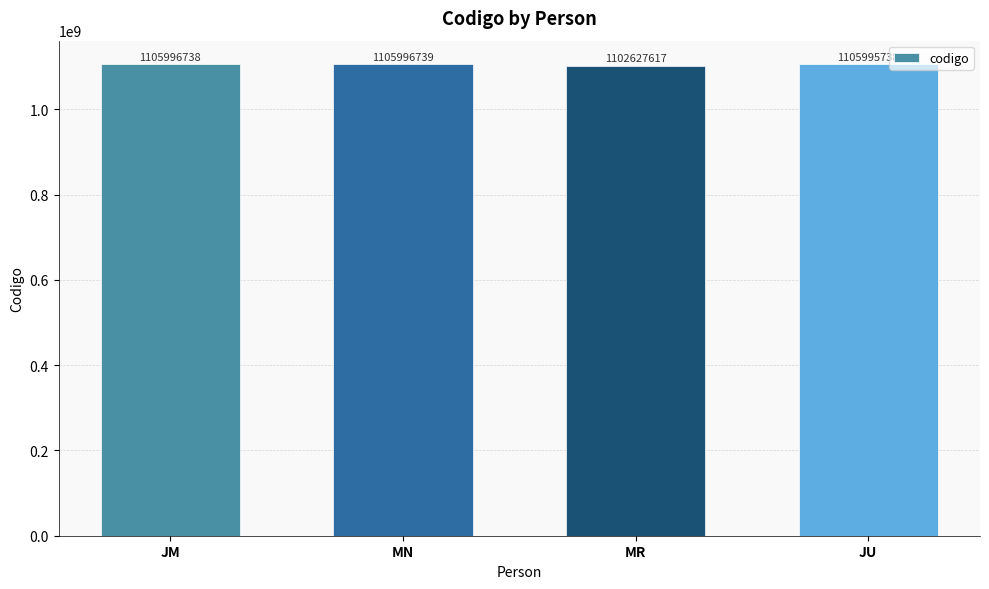

What is the change in value from MN to JU?

-1001